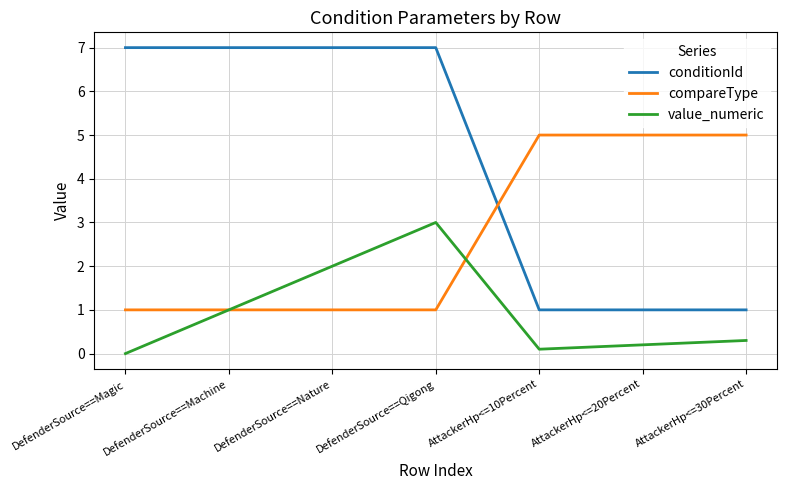

What is the difference between the maximum and minimum values in the compareType series?

4.0